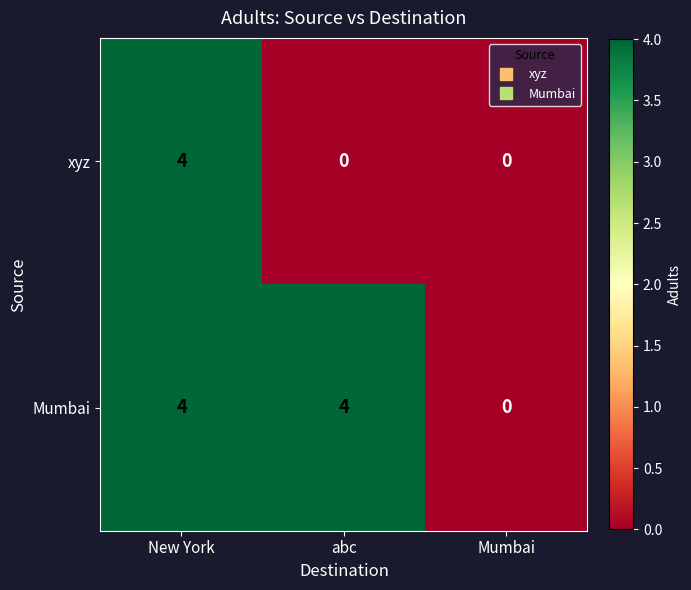

The value of Mumbai at New York is 4. True or false?

True